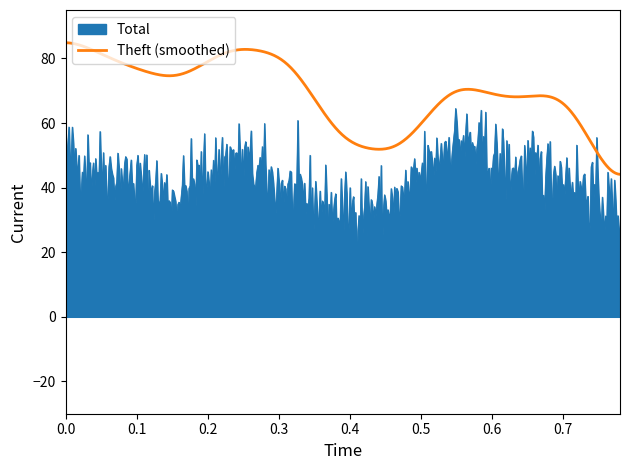

Which series has the largest range (max minus min)?

Total